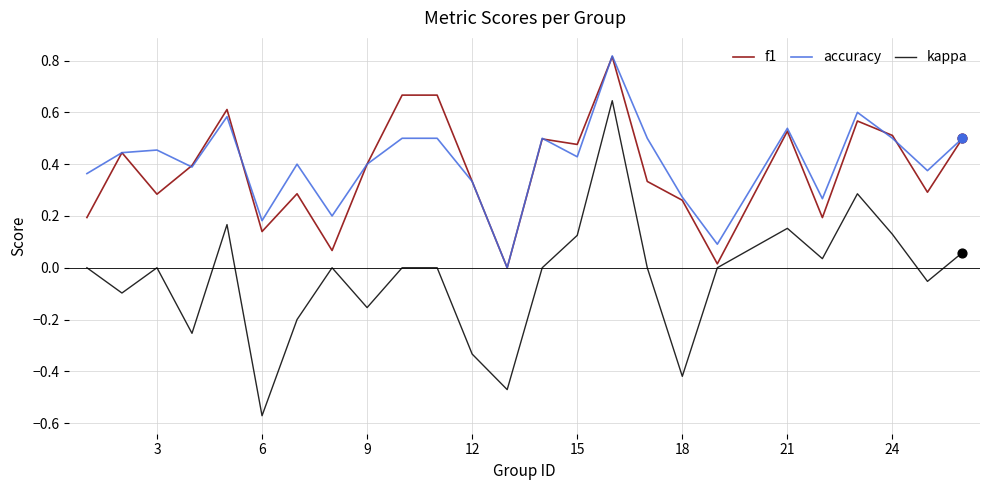

Which series has the largest range (max minus min)?

kappa